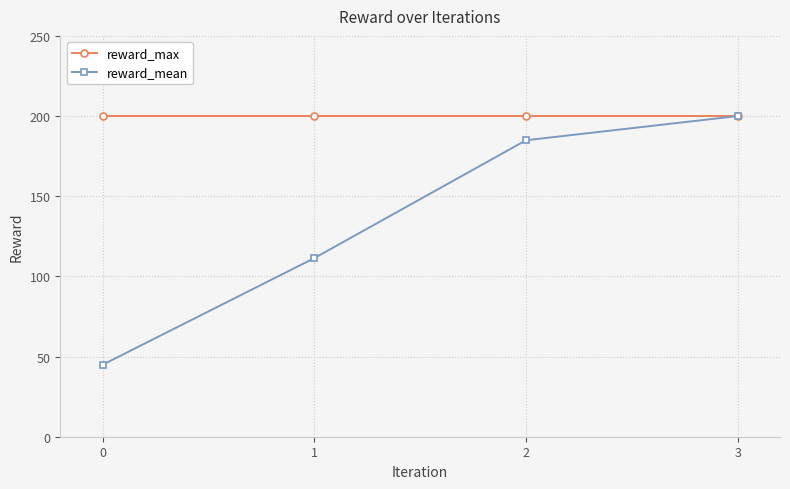

Count the number of data series in this chart.

2